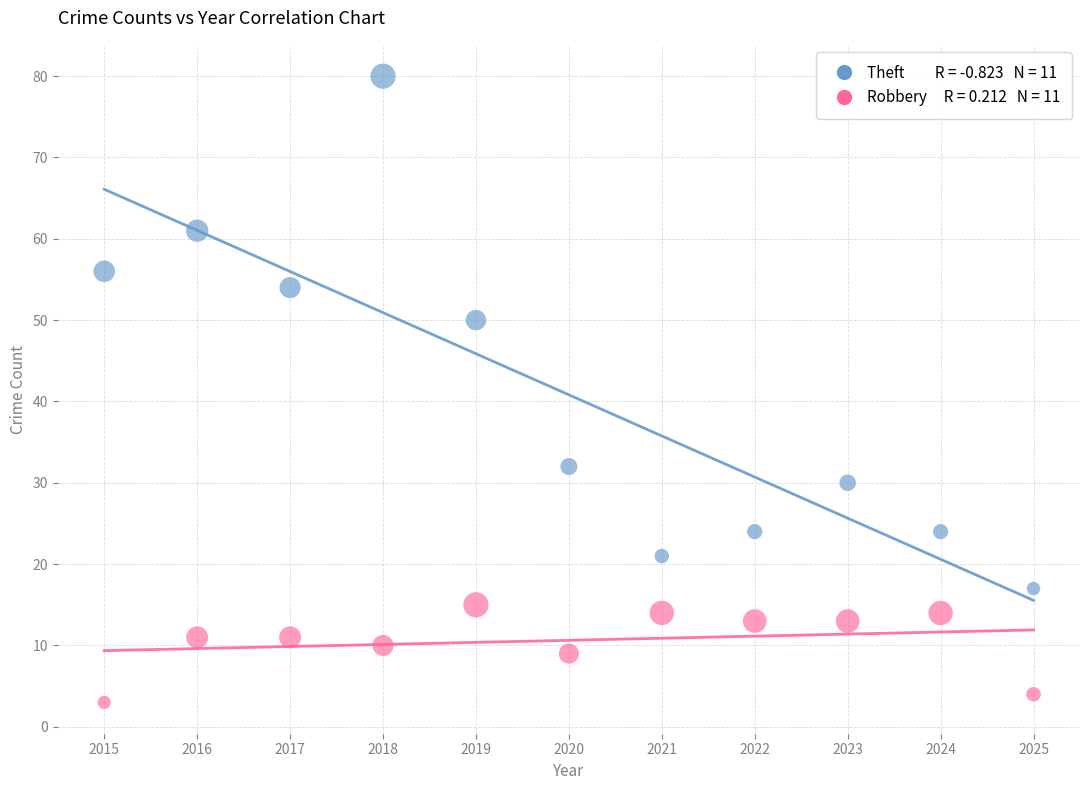

Across all data points, what is the range of X values (max minus min)?

10